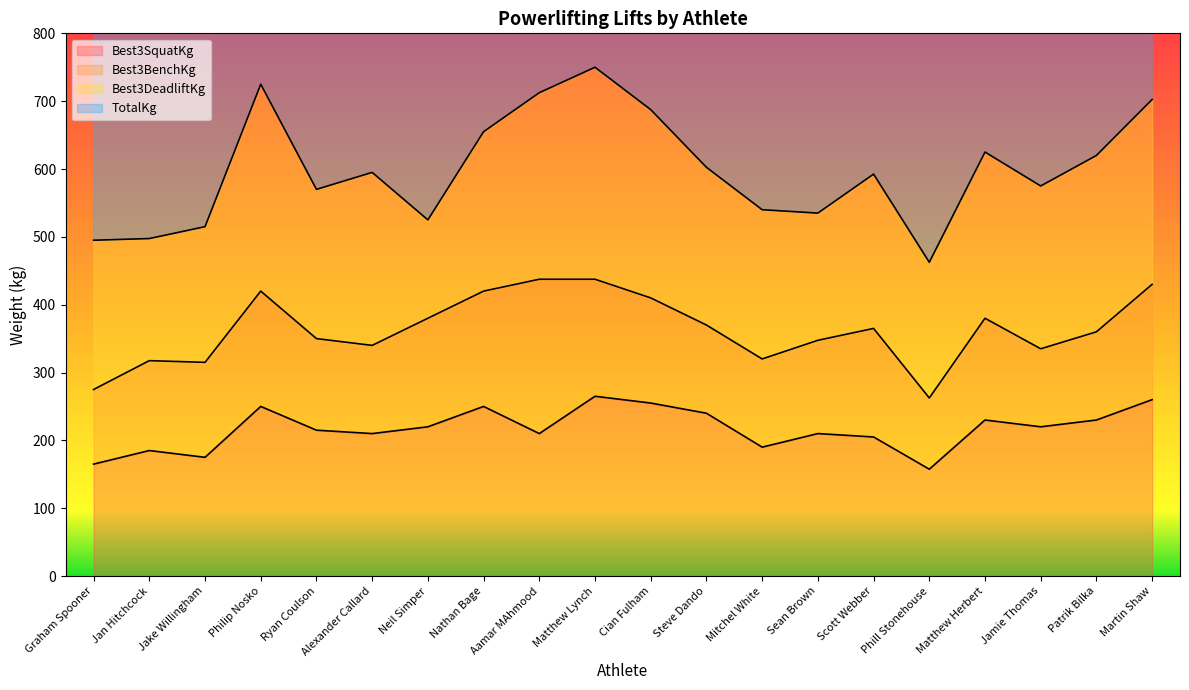

True or false: Best3SquatKg and TotalKg cross at least once.

False